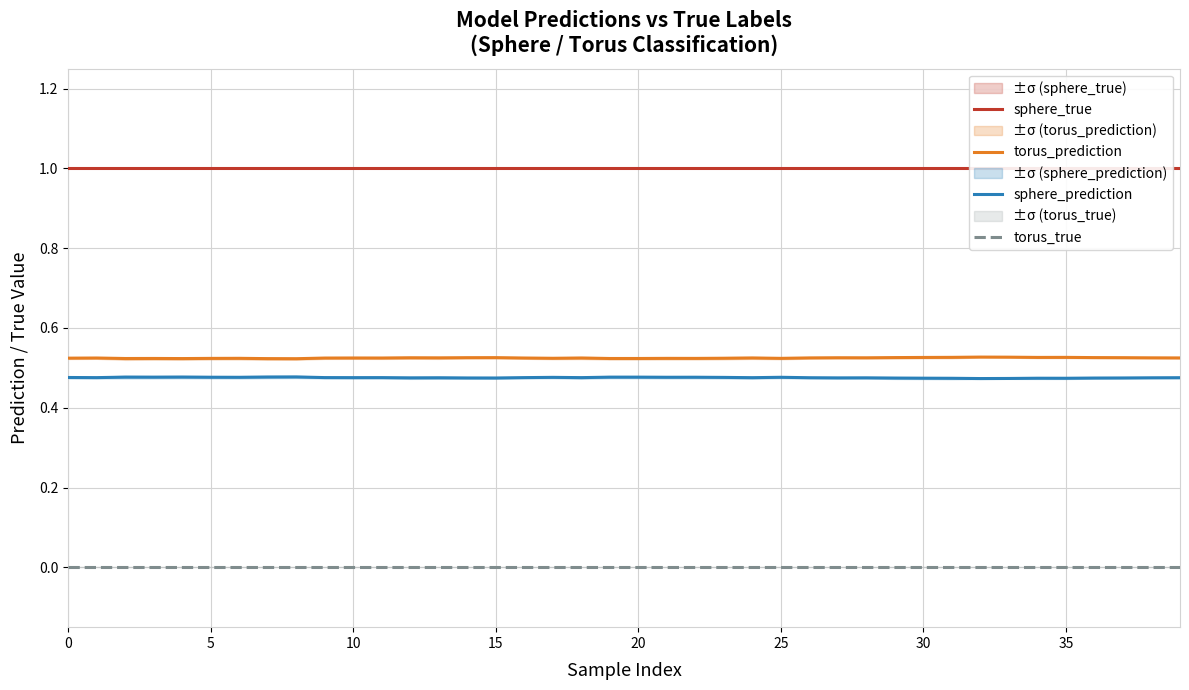

What is the average value of the sphere_prediction series?

0.5